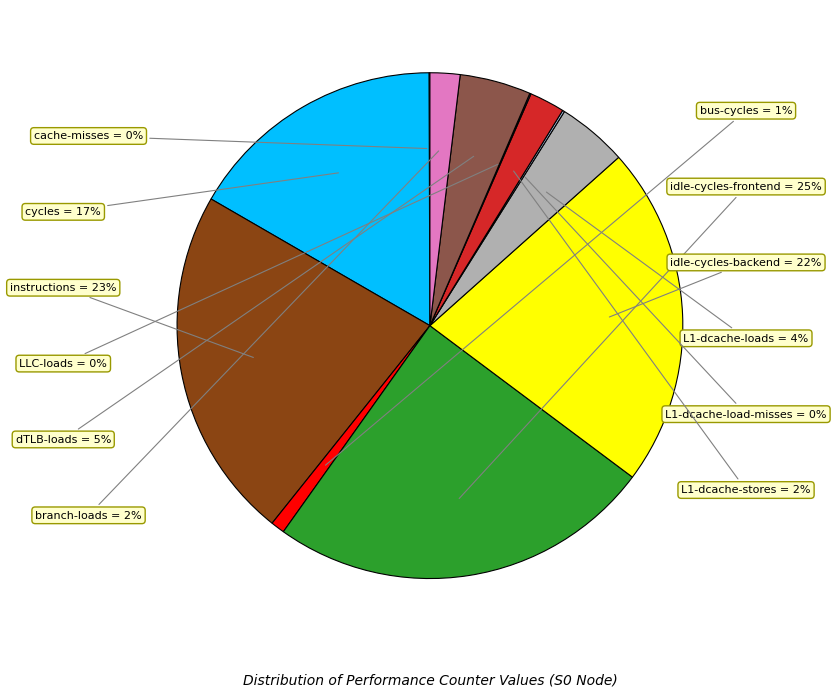

Count the number of slices in the pie.

12